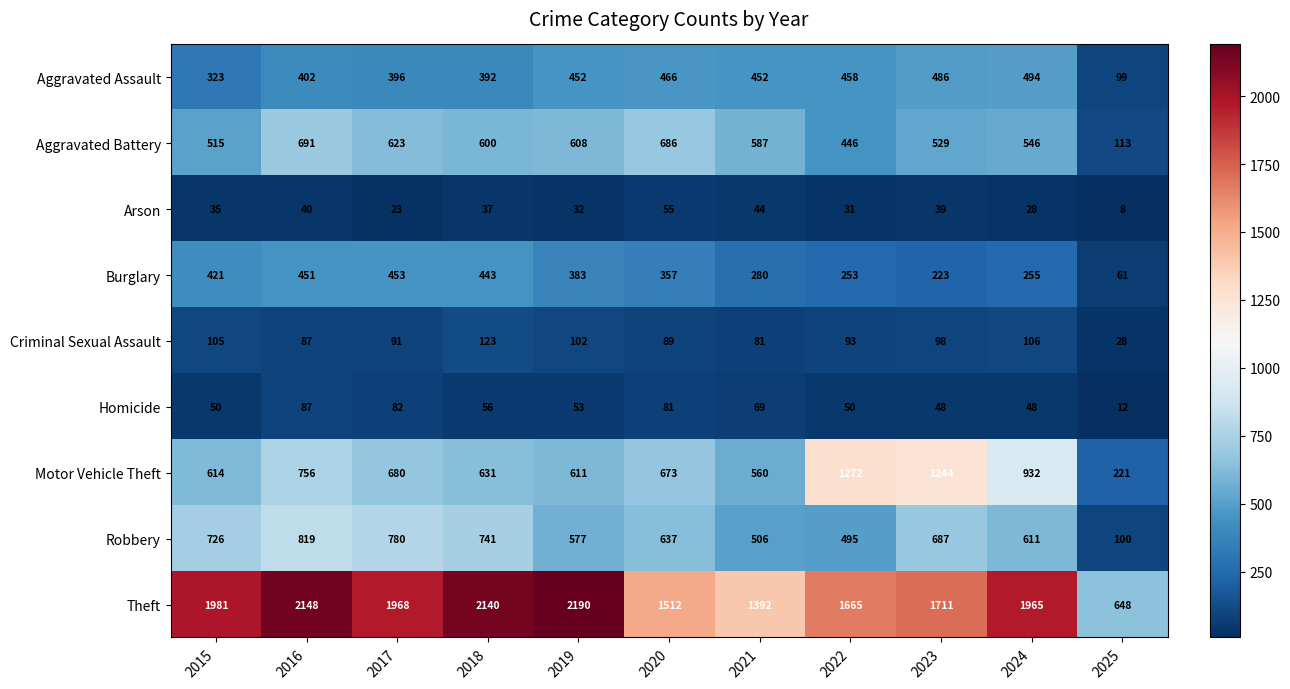

True or false: Aggravated Assault has a value of 307 at 2023.

False